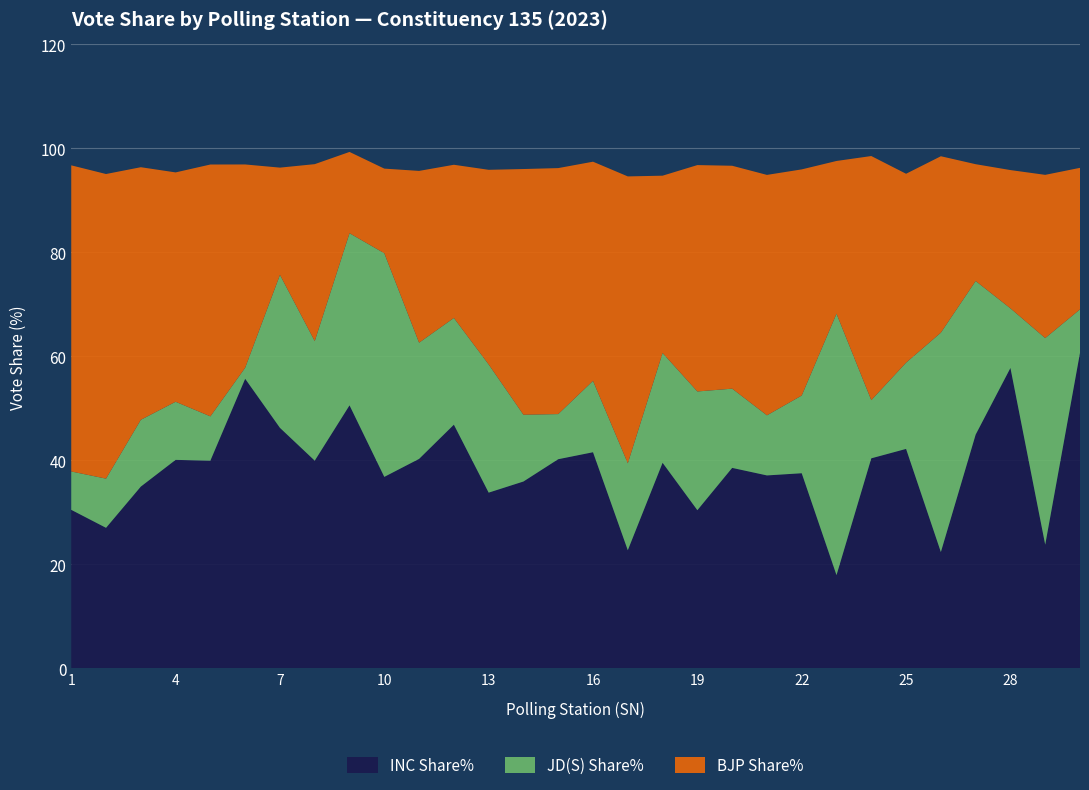

Reading right to left, transcribe all the data shown in this chart.

INC Share%: 60.7	23.8	57.8	45.0	22.4	42.2	40.4	17.9	37.5	37.1	38.5	30.4	39.5	22.7	41.6	40.2	35.9	33.8	46.9	40.3	36.8	50.6	39.9	46.2	55.7	40.0	40.1	35.0	27.0	30.5
BJP Share%: 27.2	31.4	26.6	22.5	33.9	36.3	47.0	29.4	43.5	46.2	42.9	43.5	34.1	55.2	42.2	47.3	47.3	37.4	29.5	33.0	16.3	15.6	34.0	20.6	39.1	48.5	44.1	48.6	58.6	58.9
JD(S) Share%: 8.4	39.7	11.5	29.6	42.2	16.6	11.2	50.3	14.9	11.6	15.2	22.8	21.1	16.7	13.7	8.7	12.8	24.7	20.5	22.4	43.0	33.1	23.0	29.4	2.1	8.5	11.2	12.8	9.5	7.4